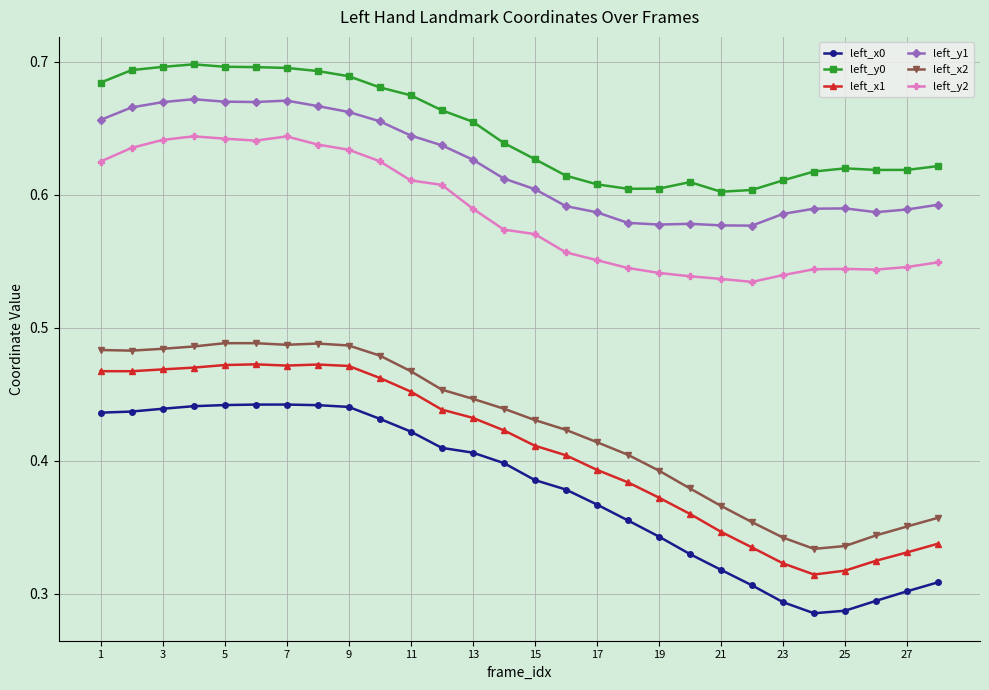

True or false: left_x2 has more than 0 interior local peaks.

True